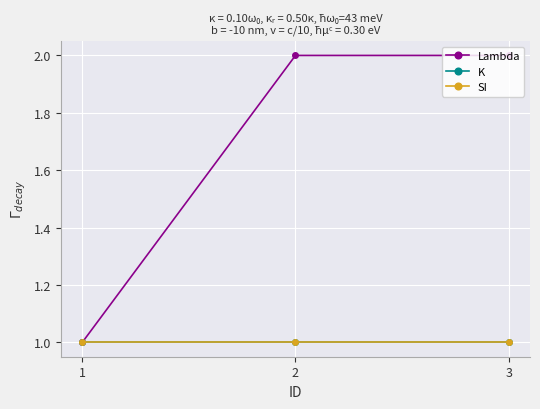

Is this an area chart (filled region under the line)?

No